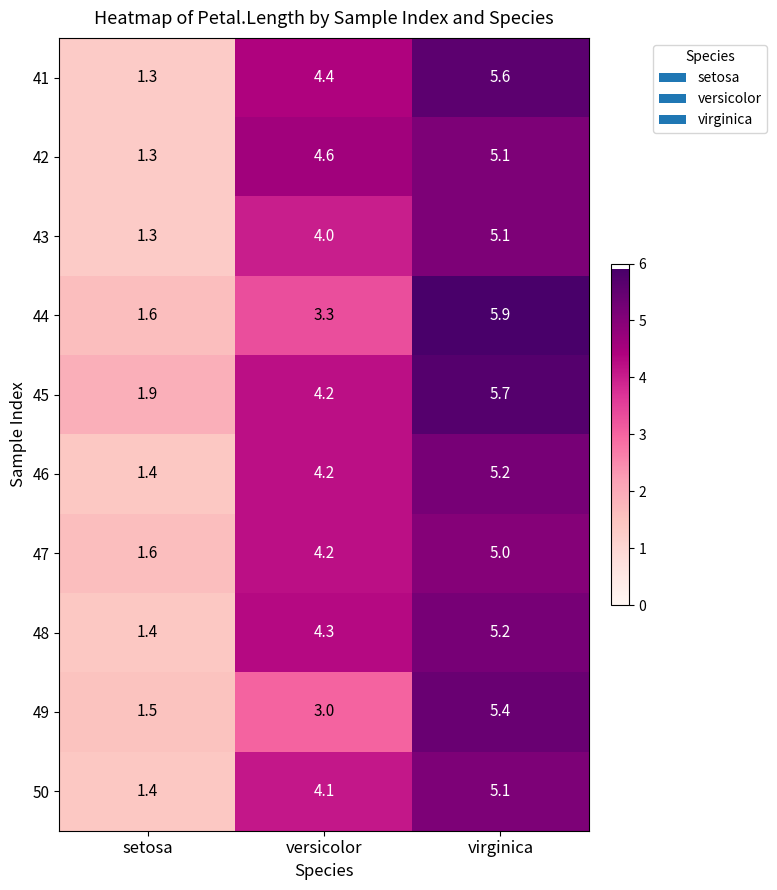

What is the difference between the 43 values at versicolor and setosa?

2.7